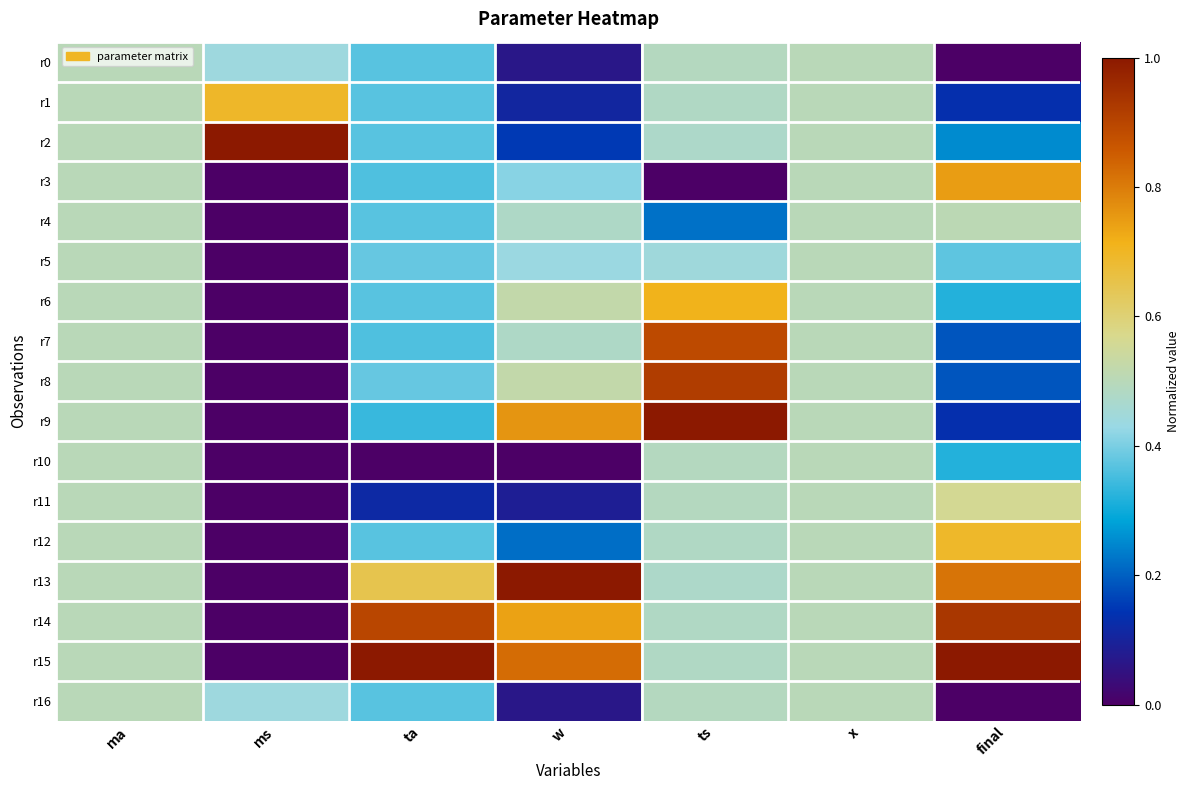

Which series has the widest spread of values?

r9